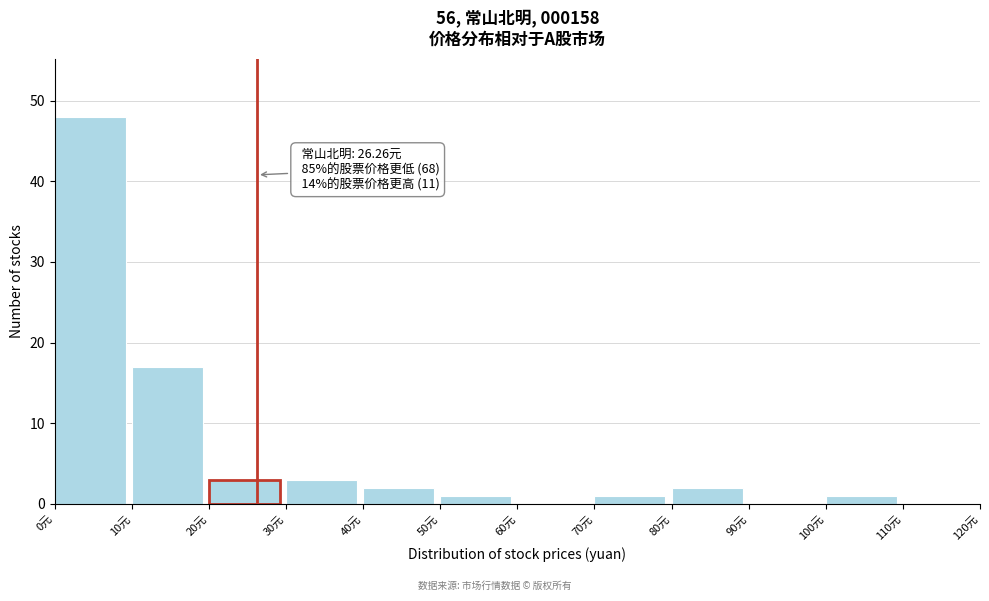

Which range on the x-axis has the tallest bar?

0 to 10